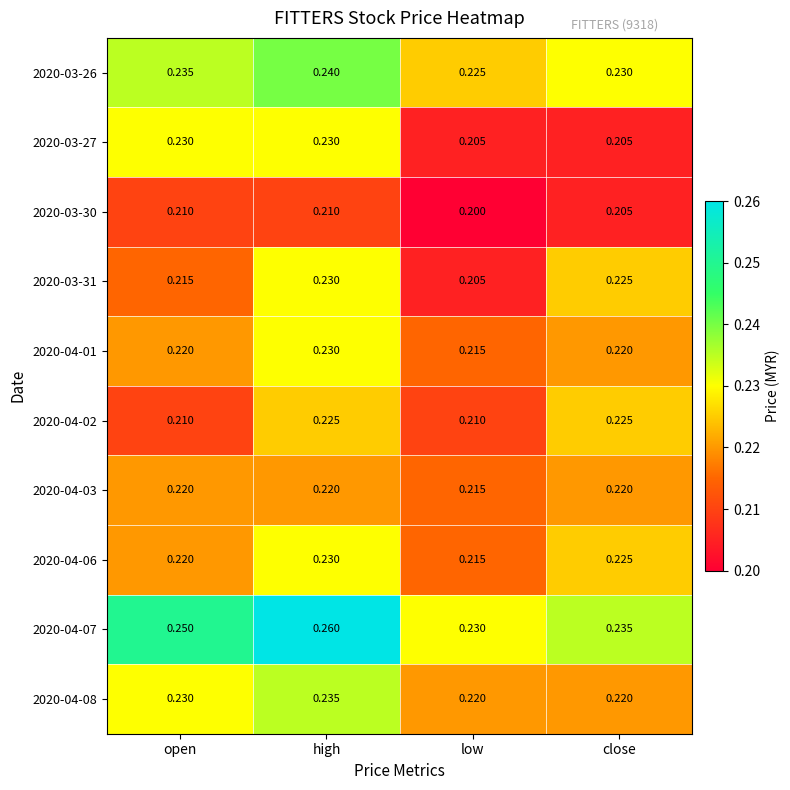

Which label corresponds to the largest value in the chart?

high